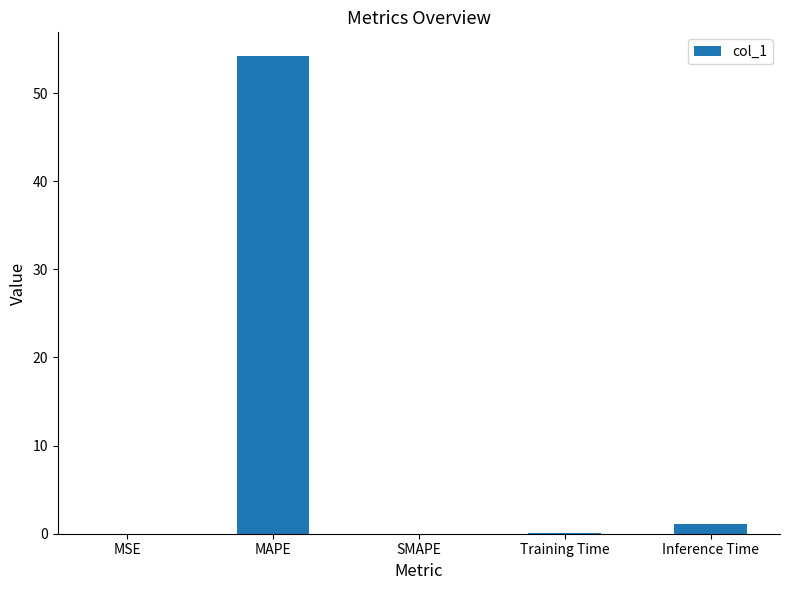

What is the sum of all values?

55.3